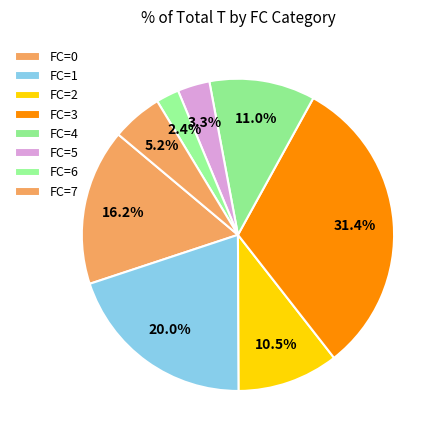

How many segments does this pie chart have?

8